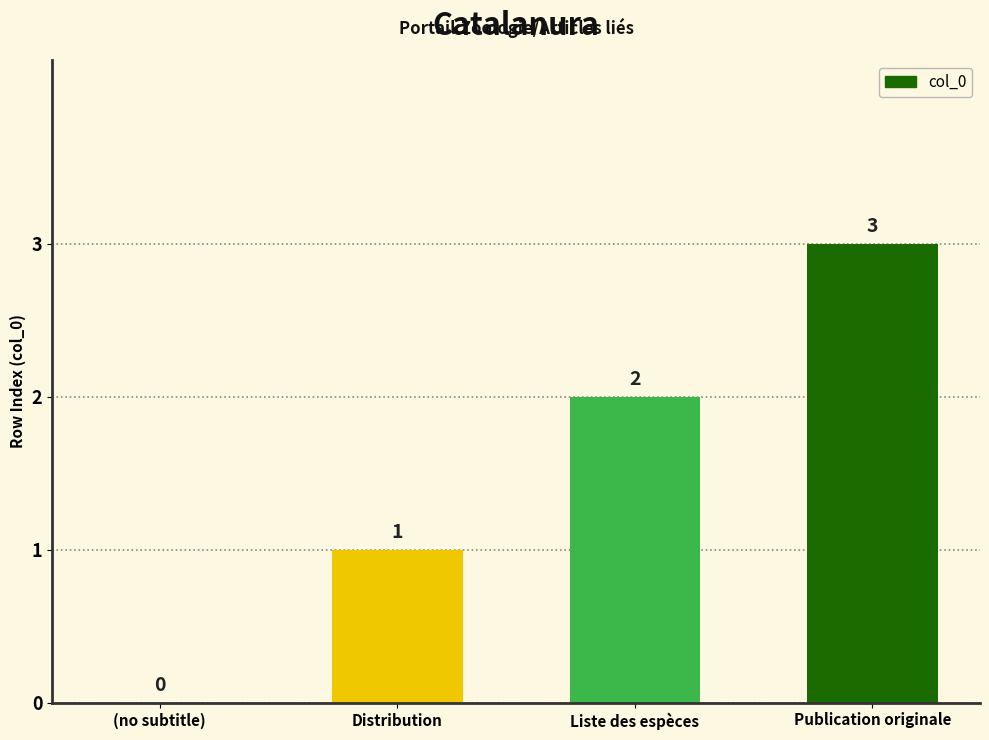

Where is the data nearest to the value 1?

Distribution